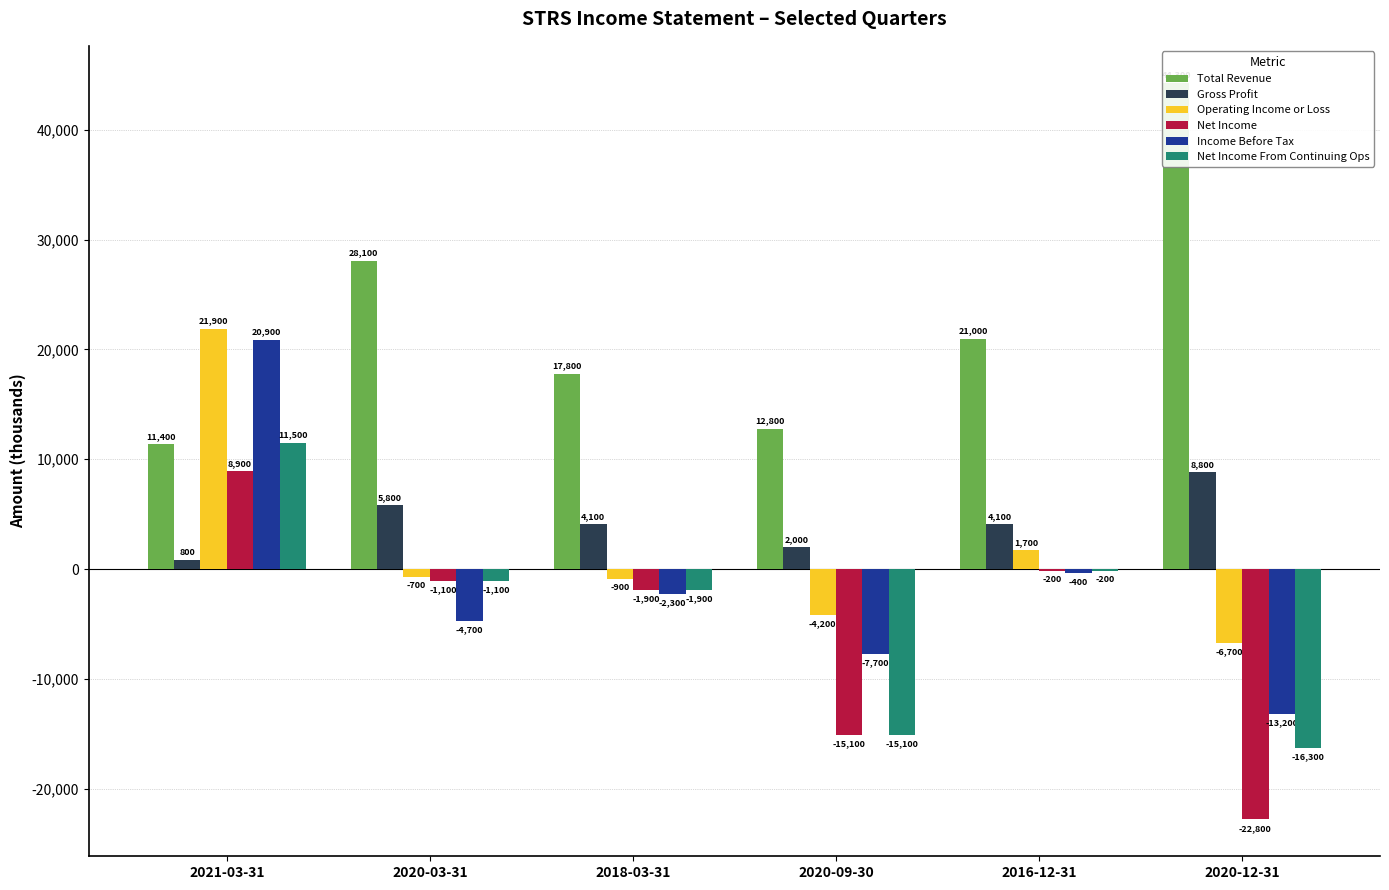

What is the spread (max minus min) of values at 2021-03-31?

21100